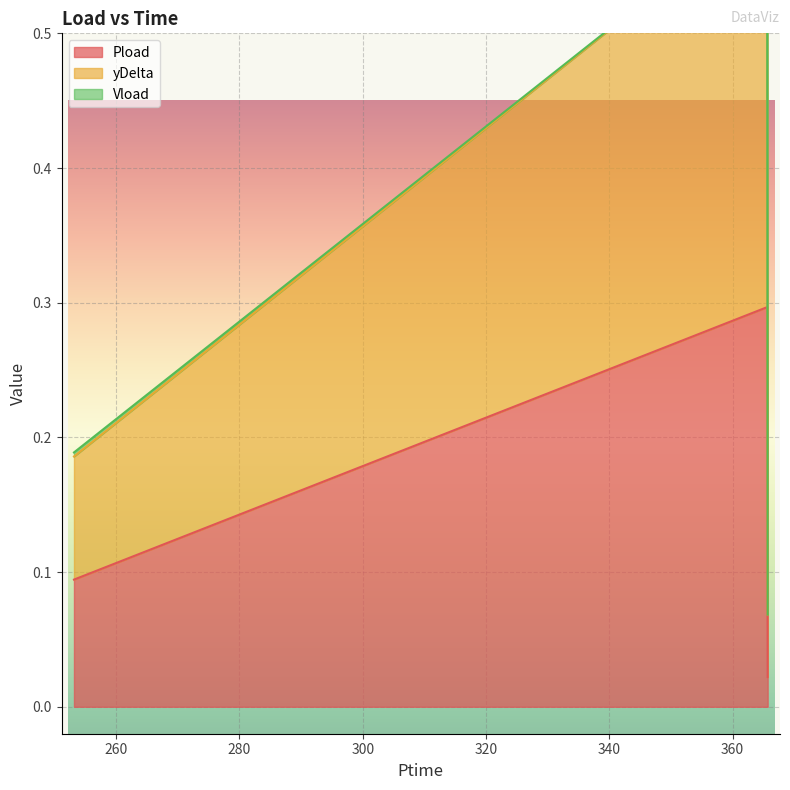

What is the difference between the highest and lowest values at 253.146?

0.1